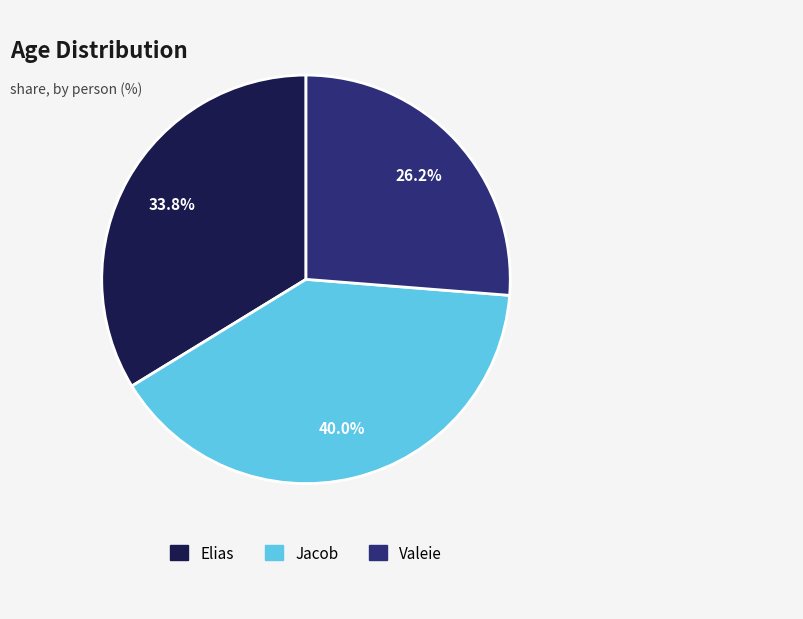

To the nearest percent, what is the difference between the largest and smallest slice percentages?

14%